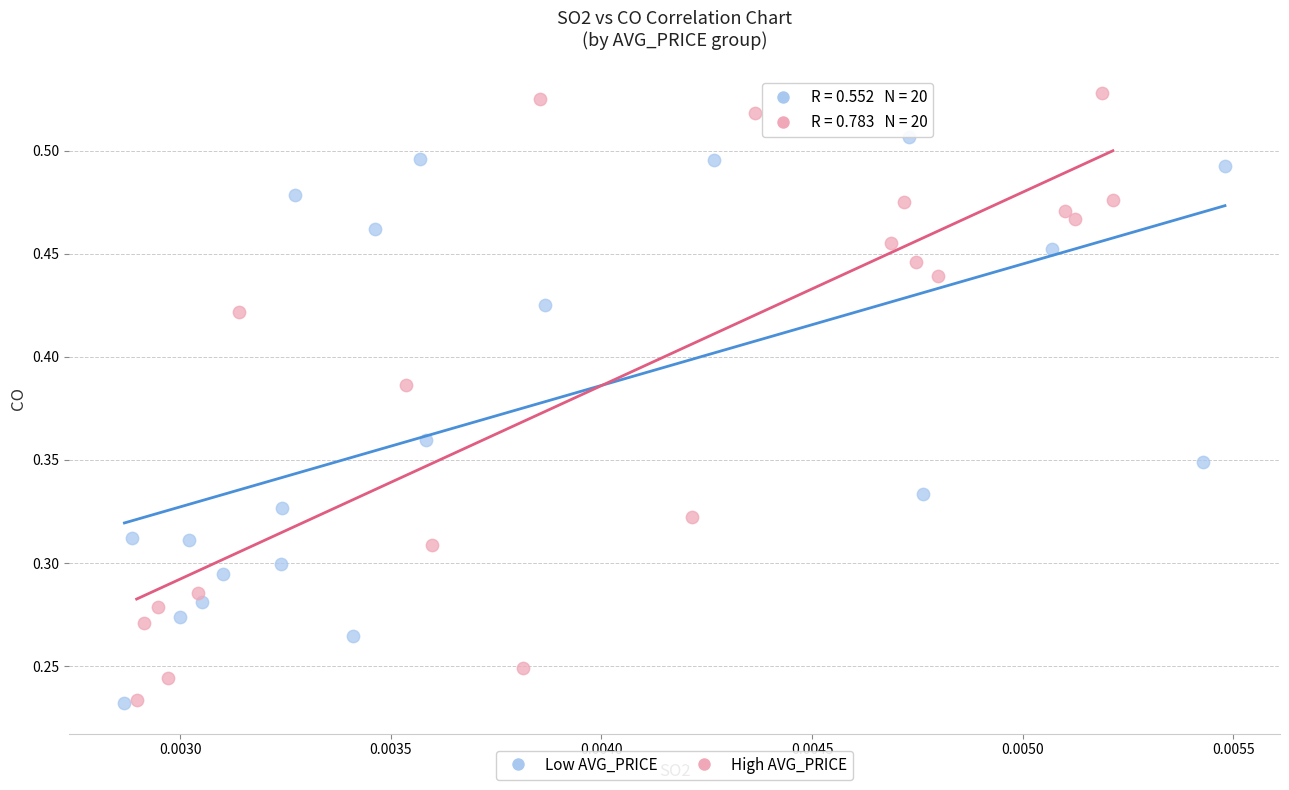

Which series reaches the maximum Y coordinate?

High AVG_PRICE